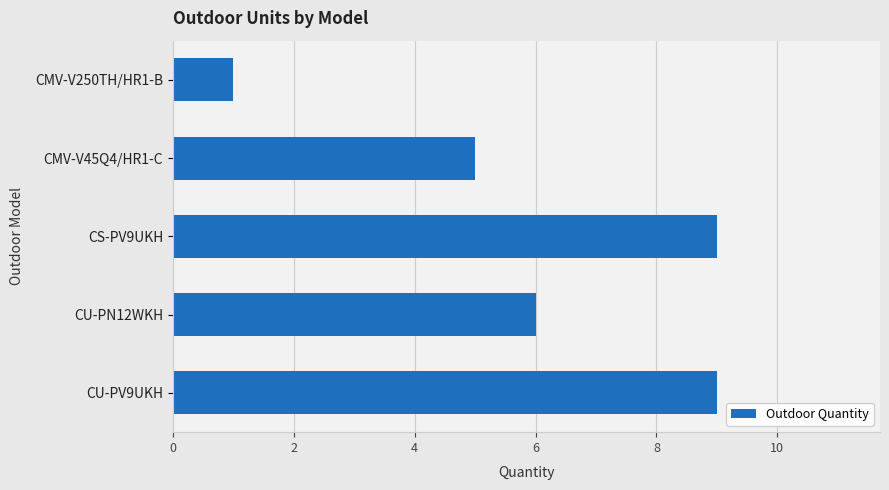

The value at CMV-V45Q4/HR1-C is 5. True or false?

True